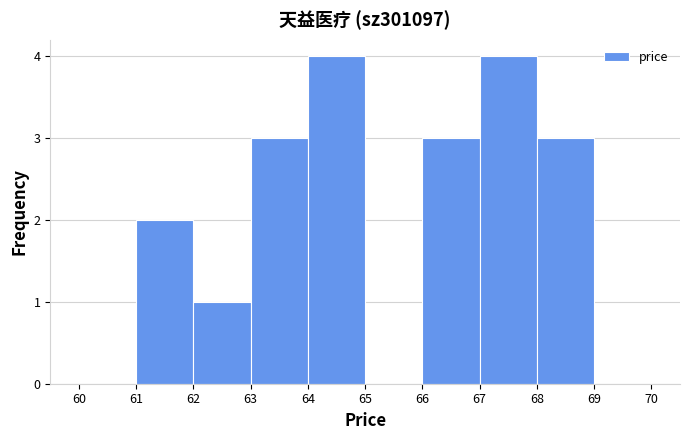

How tall is the bar that spans 66 to 67 on the x-axis? The values are not printed on the chart, so give them approximately, as read against the axis.

3